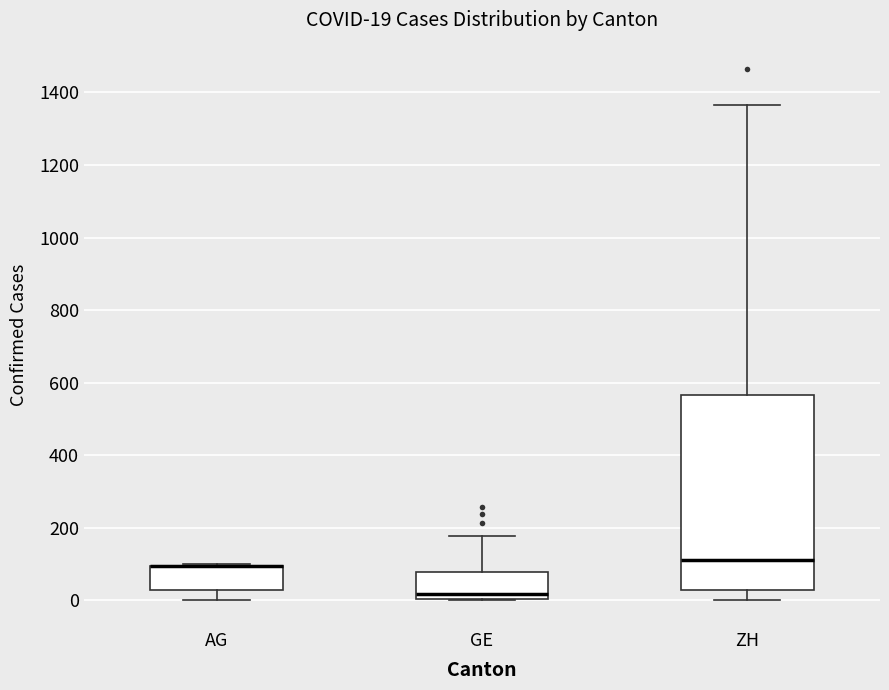

Comparing the boxes themselves (not the whiskers), which one is the tallest?

ZH